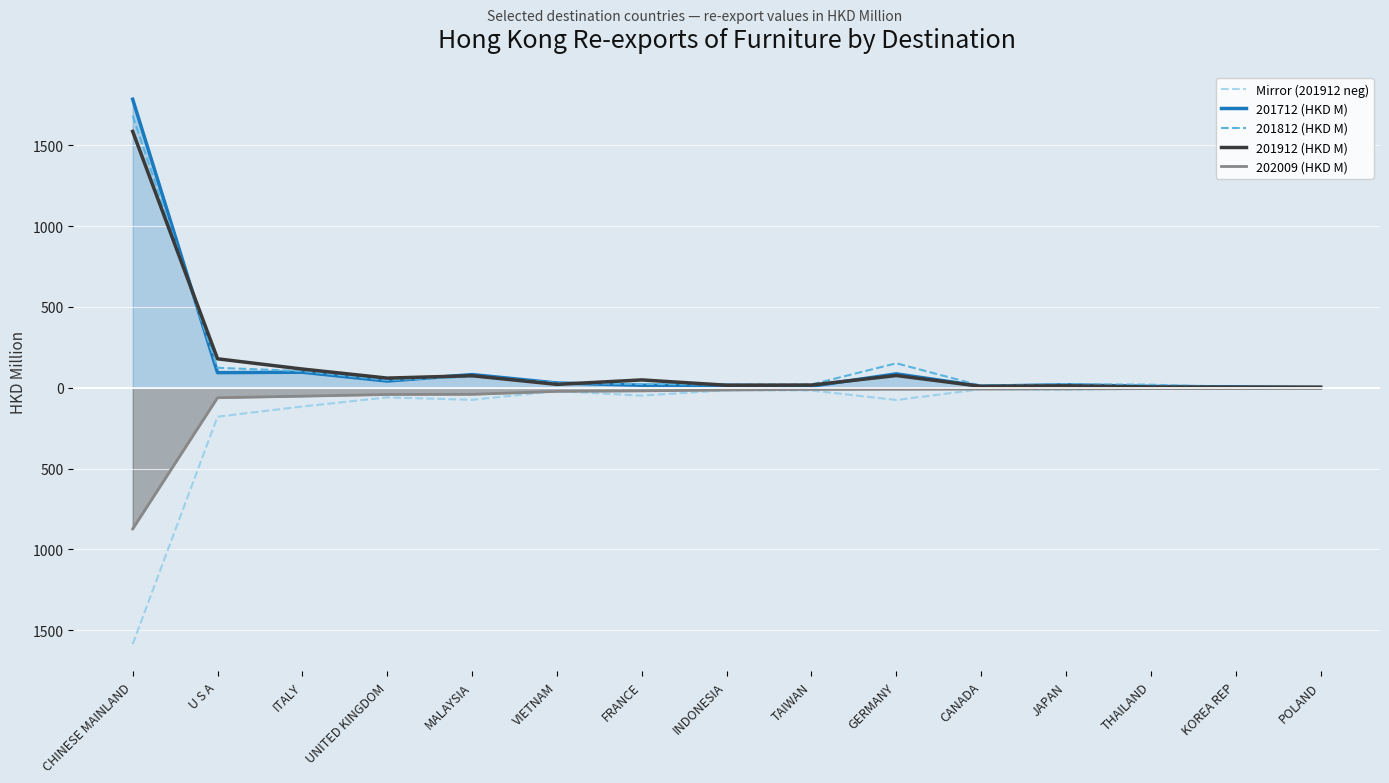

How many interior local valleys does the Mirror (201912 neg) series have?

4